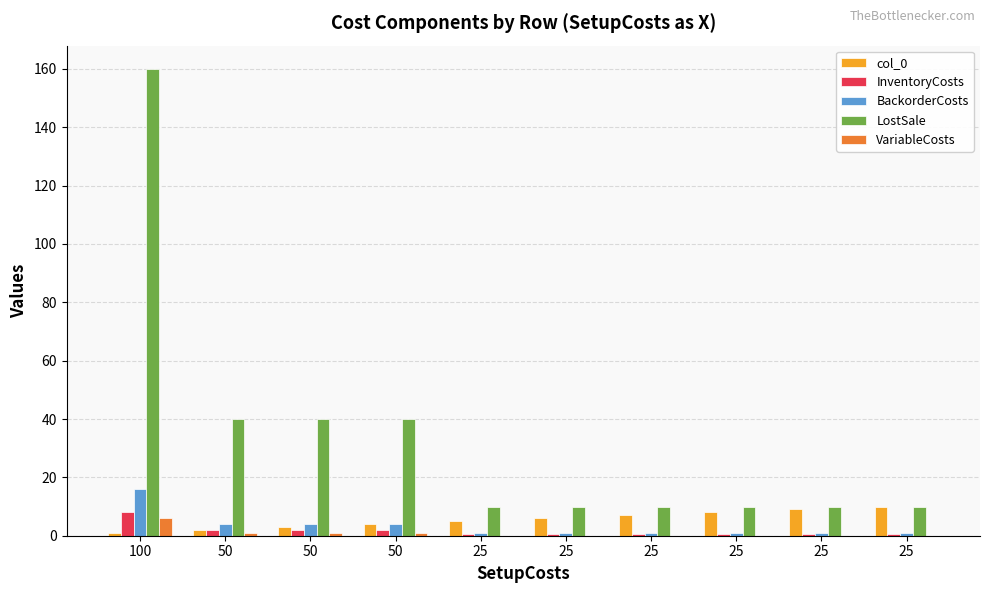

Rank the series by their maximum value, from highest to lowest.

LostSale, BackorderCosts, col_0, InventoryCosts, VariableCosts